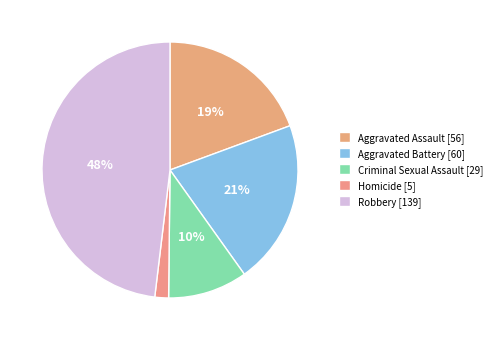

Rank the categories by value from lowest to highest.

Homicide, Criminal Sexual Assault, Aggravated Assault, Aggravated Battery, Robbery